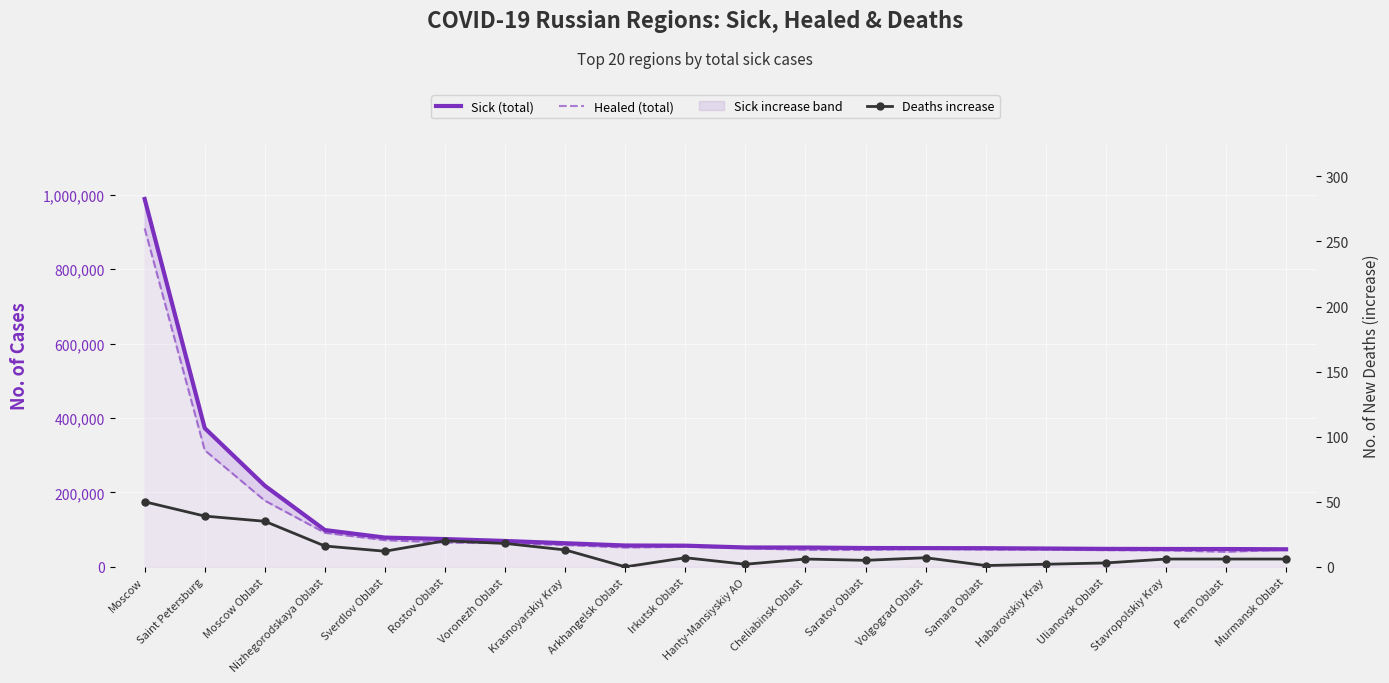

What is the difference between the maximum and minimum values in the Sick (total) series?

941643